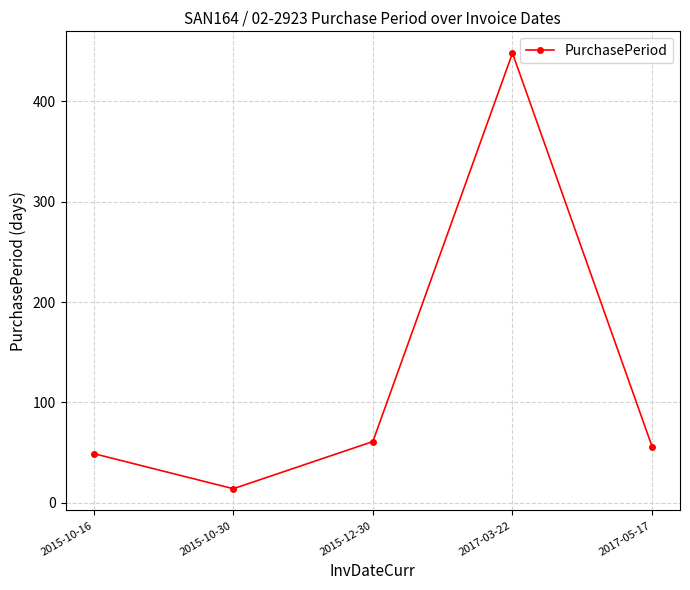

How many interior local valleys (lower than both neighbors) does the data have?

1